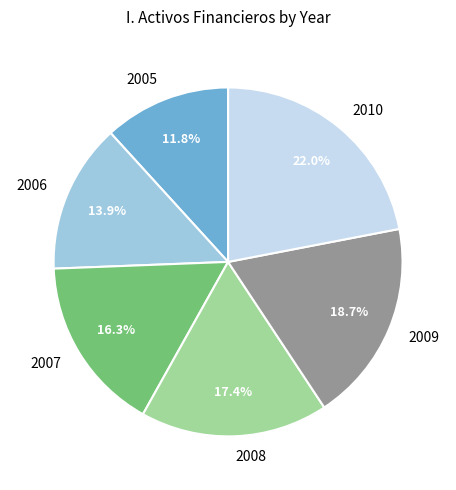

The 2005 slice represents 12% of the pie. True or false?

True